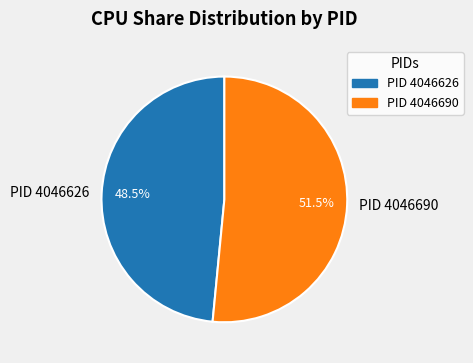

Between PID 4046690 and PID 4046626, which is larger?

PID 4046690